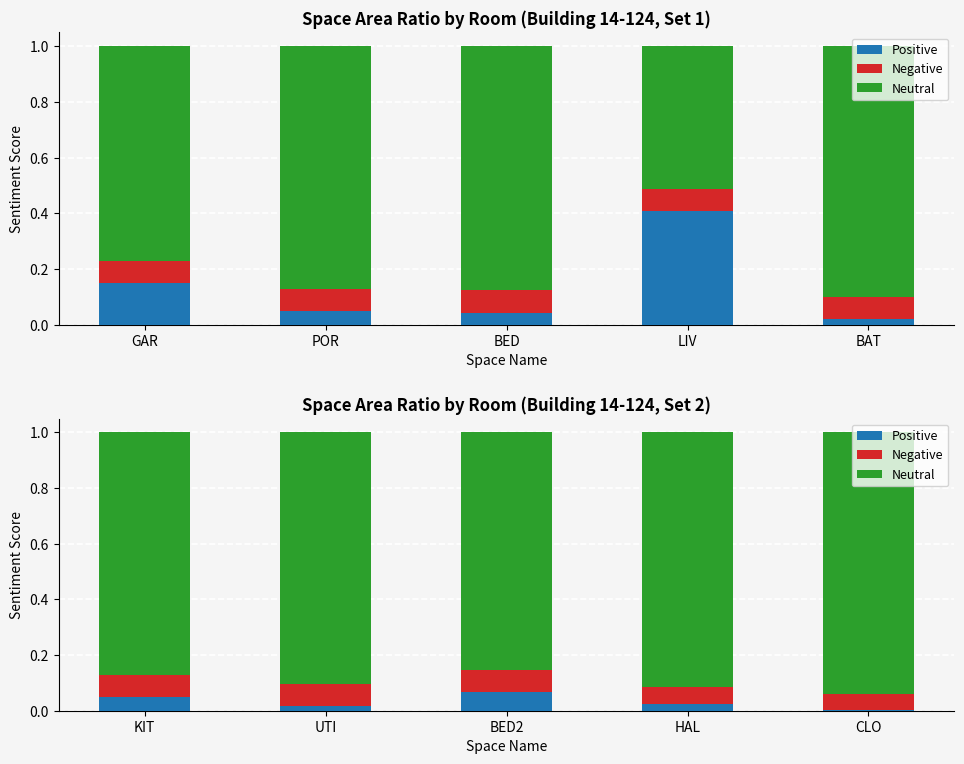

Does the chart contain any negative values?

No